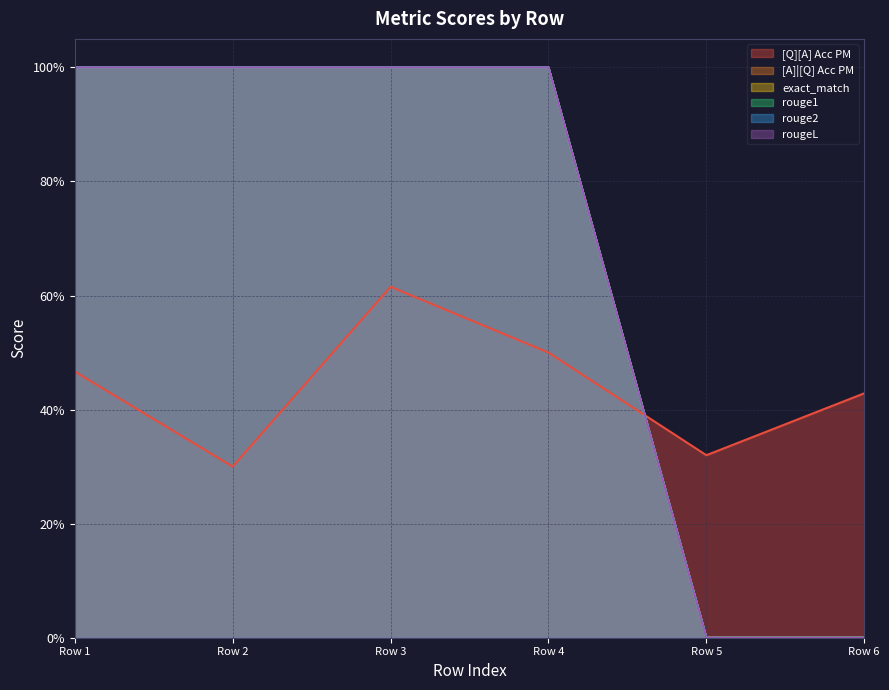

True or false: rougeL has more than 1 interior local peaks.

False